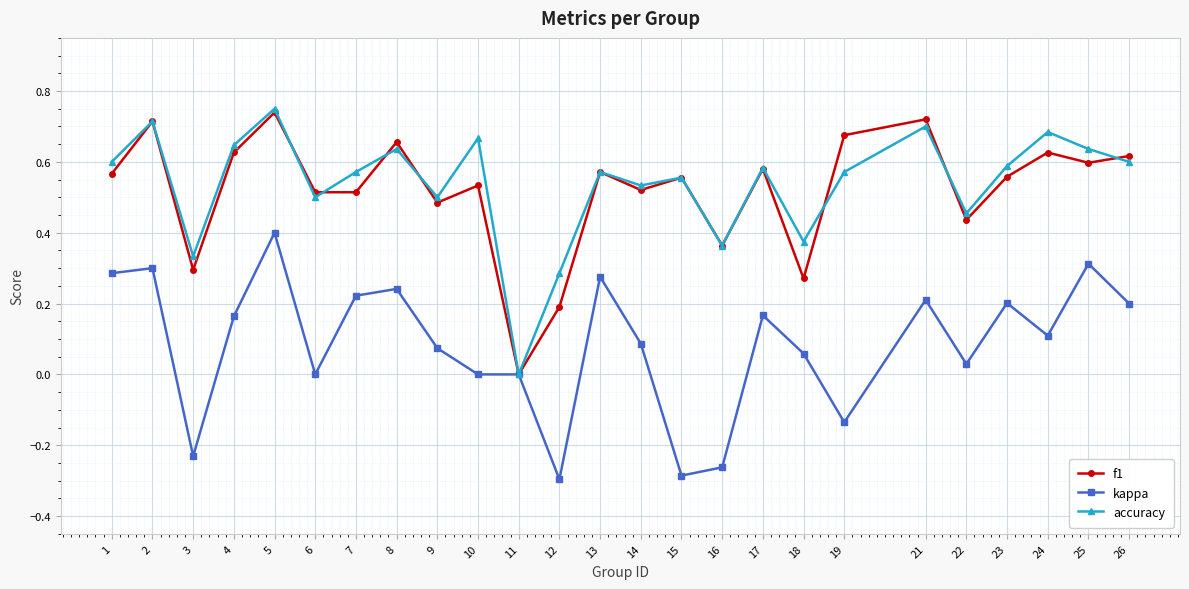

At which category is the sum across all series the highest?

5